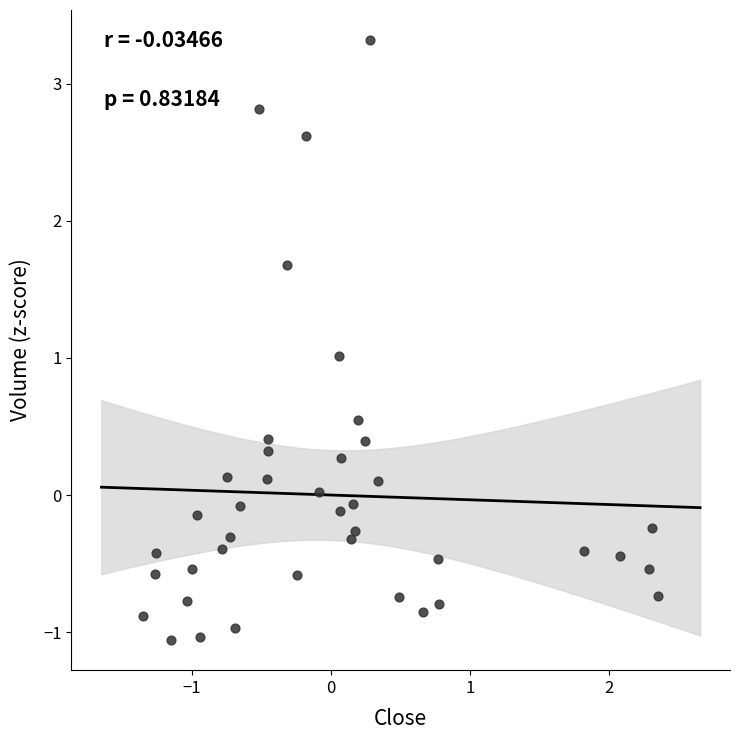

What is the range of Y values (max minus min)?

4.4